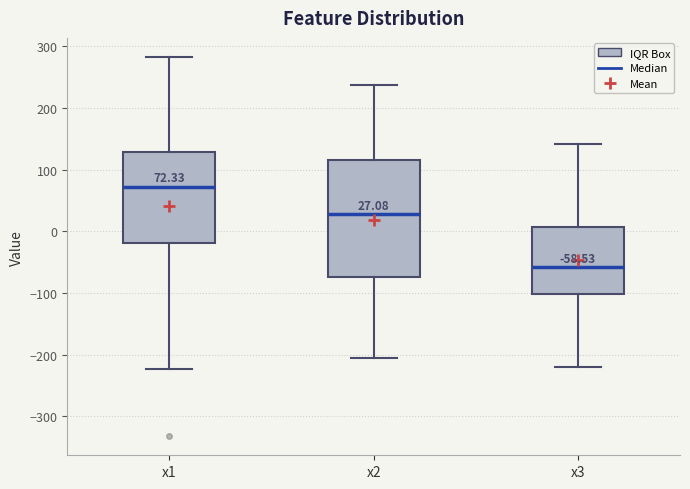

Which box has the highest median line?

x1